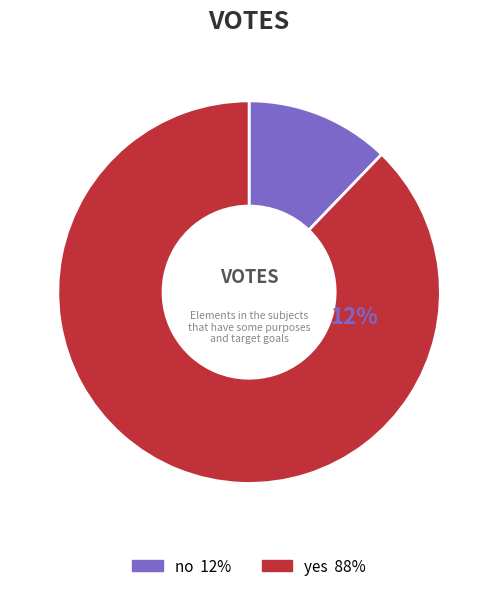

Is the sum of no and yes greater than half?

Yes